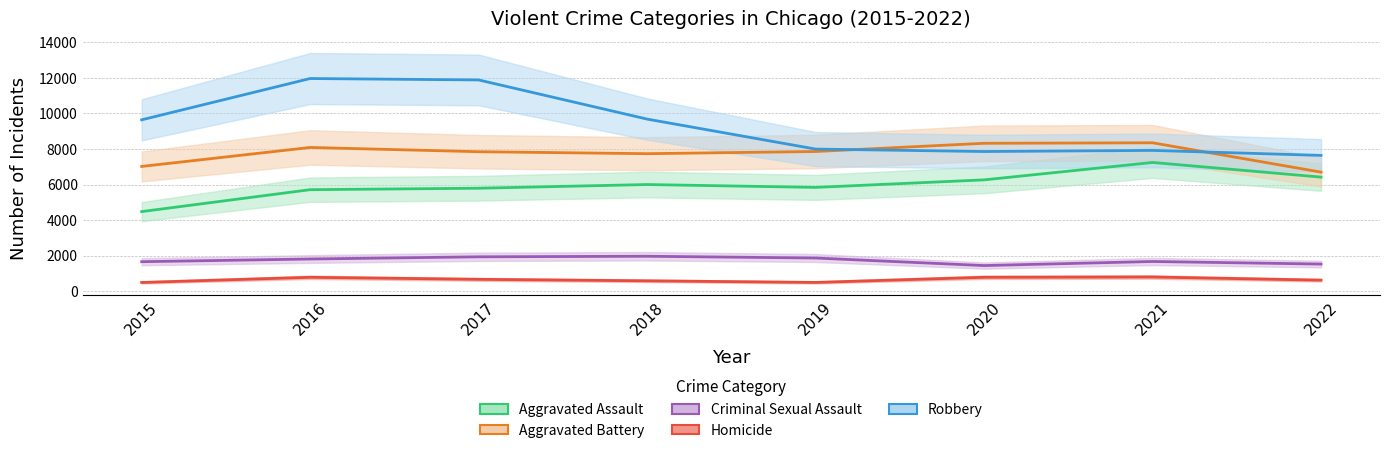

Reading left to right, list all the values displayed in this chart.

Aggravated Assault: 4480	5712	5793	6001	5840	6263	7242	6418
Aggravated Battery: 7018	8085	7845	7735	7857	8319	8347	6698
Criminal Sexual Assault: 1663	1815	1938	1969	1870	1446	1675	1530
Homicide: 496	786	672	589	498	787	803	625
Robbery: 9638	11960	11880	9679	7994	7856	7919	7638